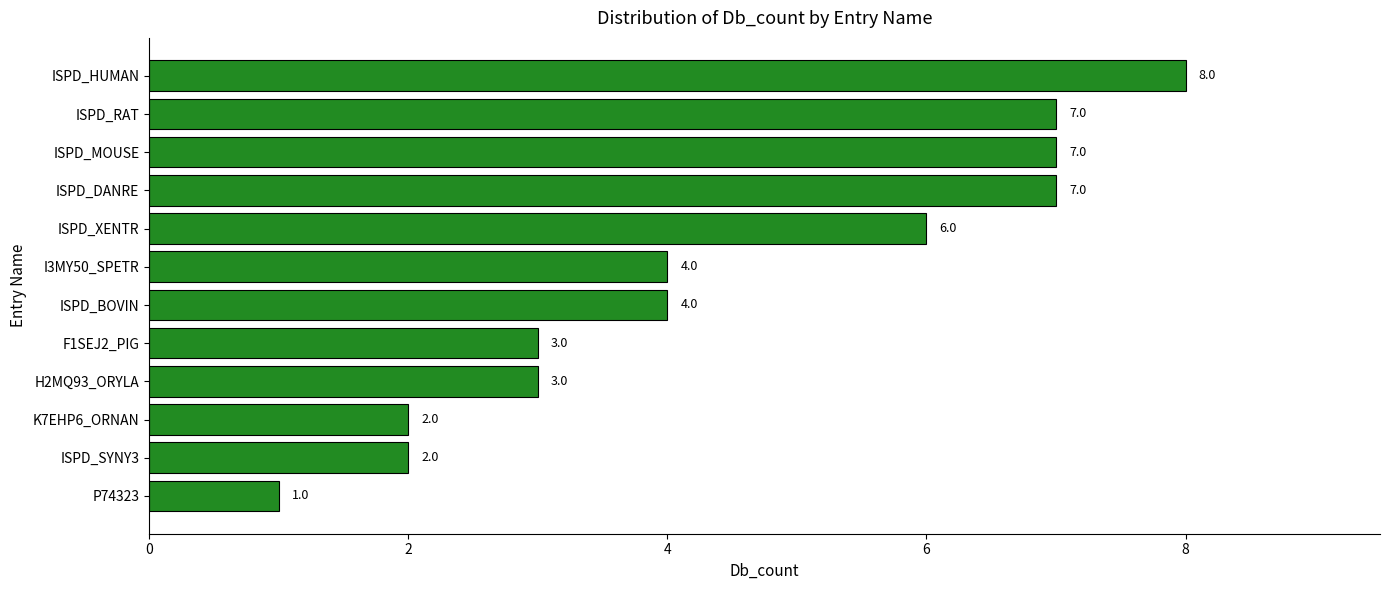

How many data points does each series have?

12